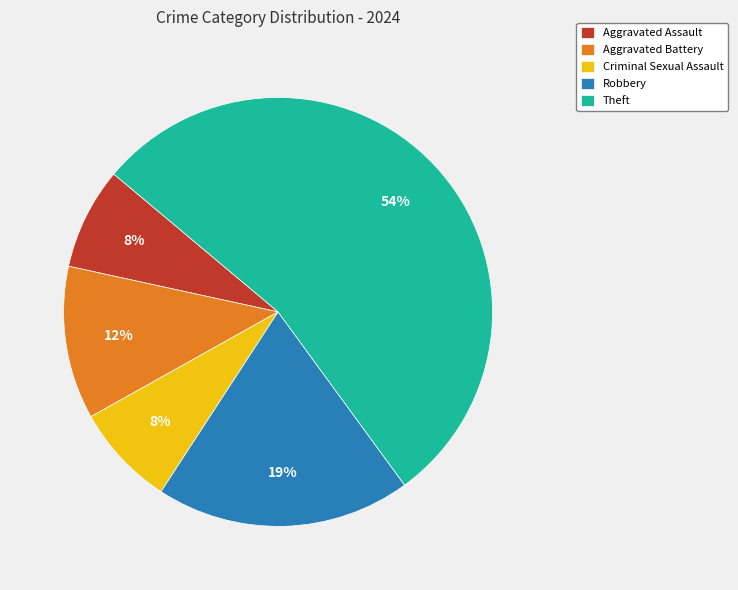

Which category has the biggest portion of the pie?

Theft